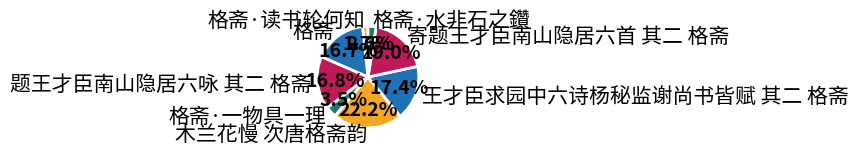

Which slice is the largest?

木兰花慢 次唐格斋韵